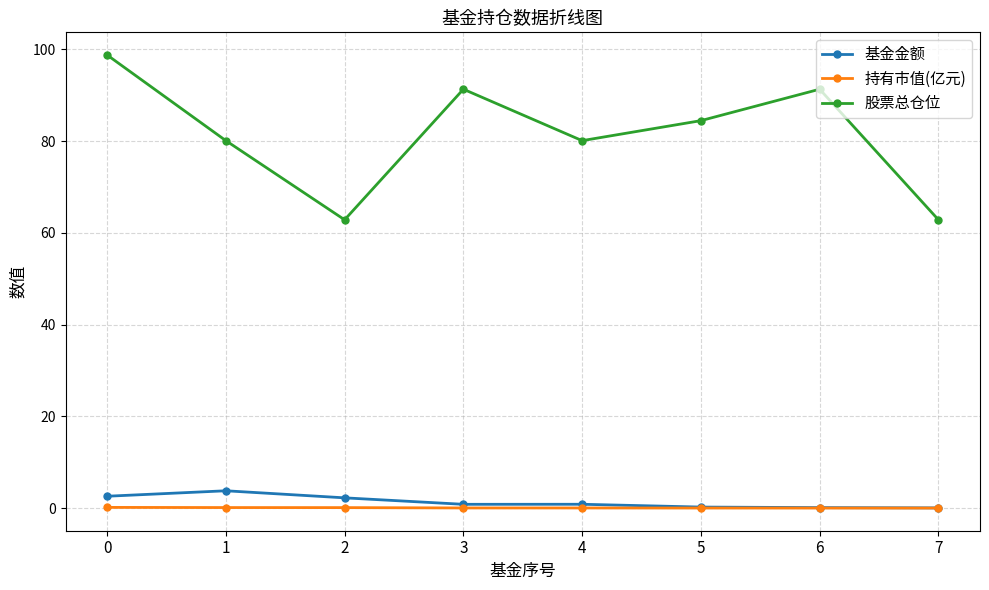

The value of 股票总仓位 at 3 is 18.5. True or false?

False